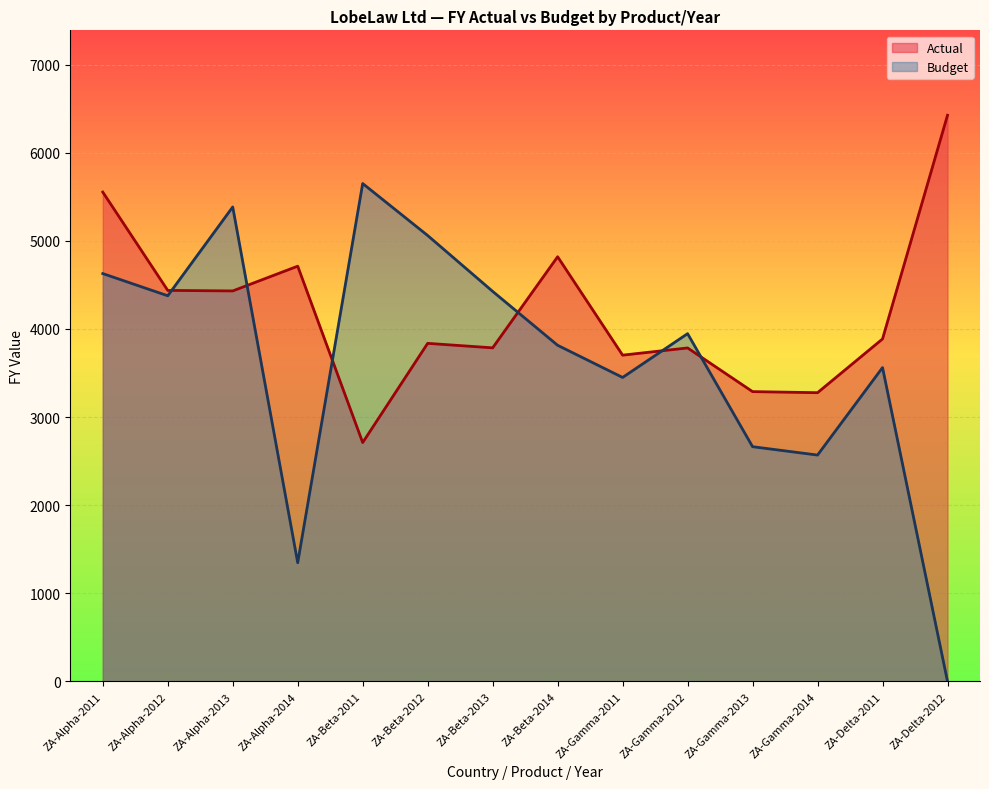

What is the label of the 9th point from the left?

ZA-Gamma-2011